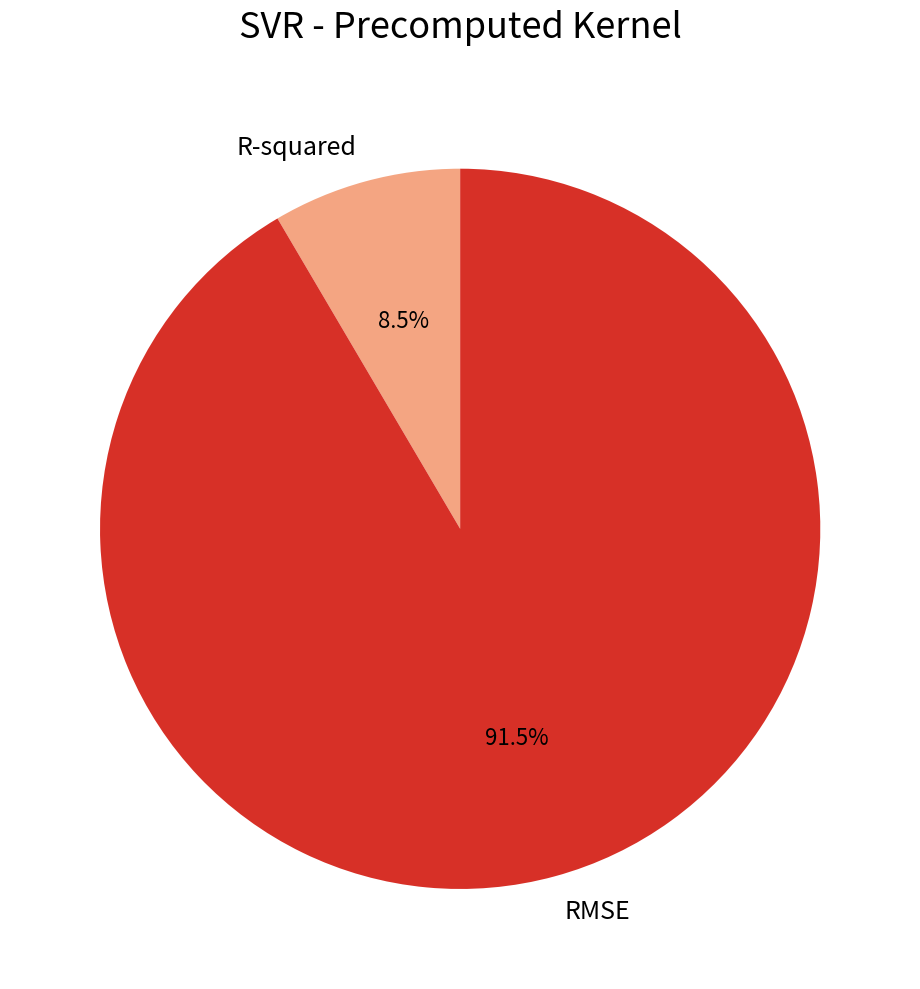

Count the number of slices in the pie.

2